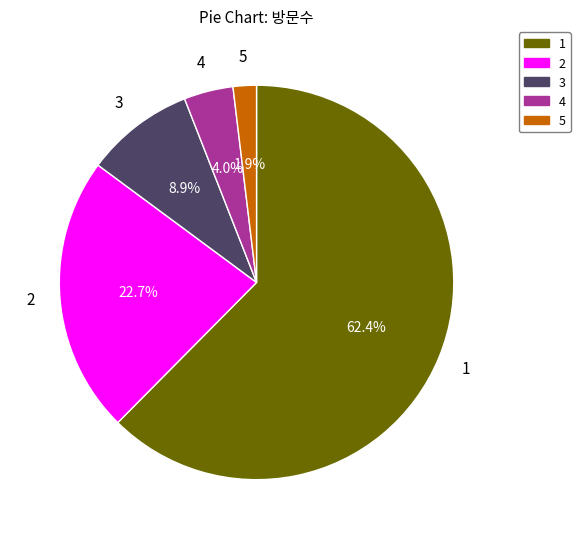

Count the number of slices in the pie.

5